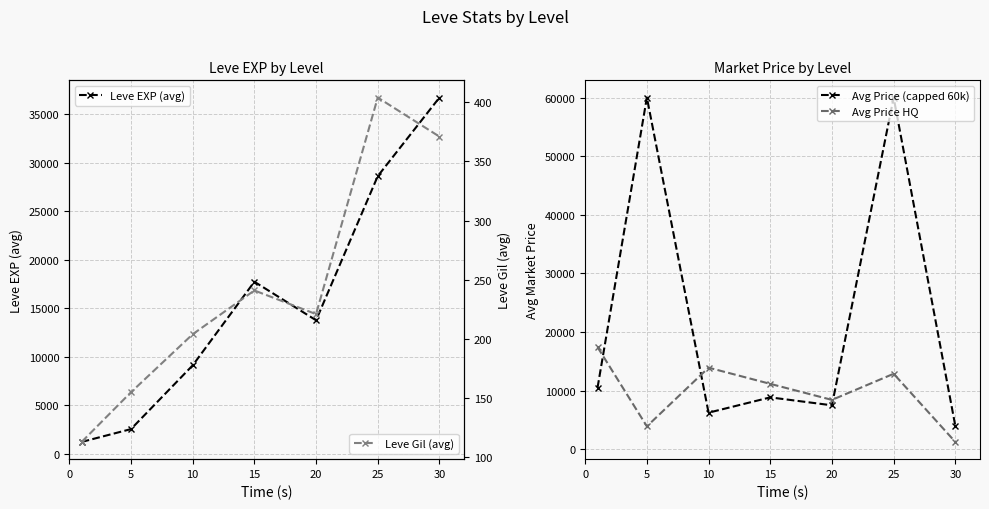

At which category is the sum across all series the highest?

25